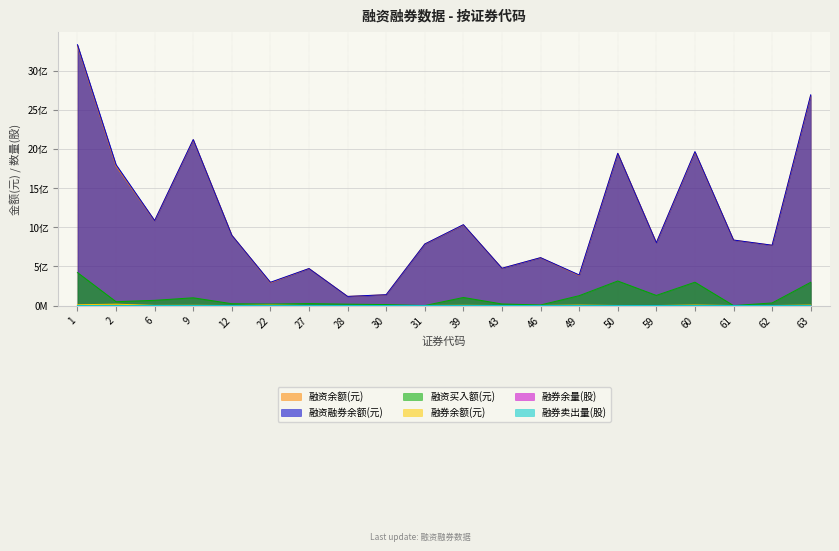

Which series has the largest total across all categories?

融资融券余额(元)